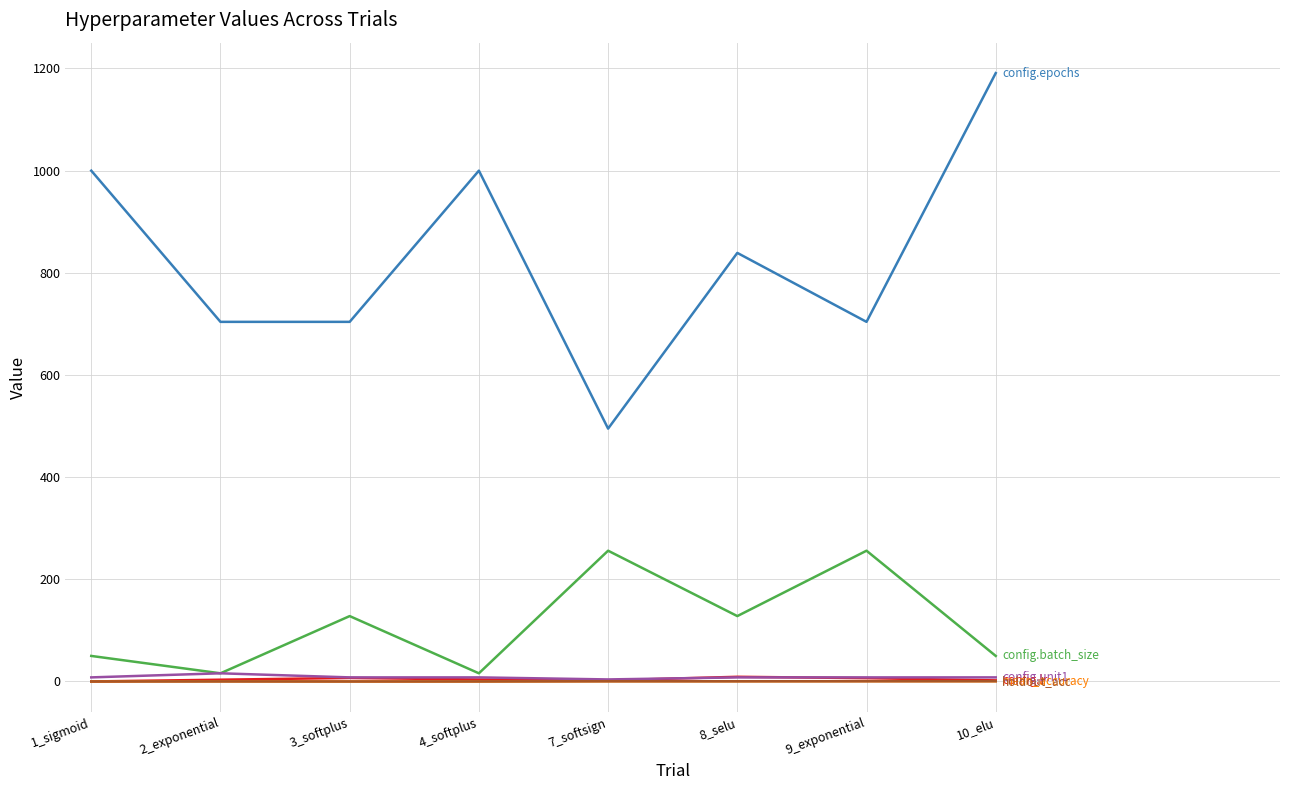

What is the maximum value shown in the chart?

1191.0